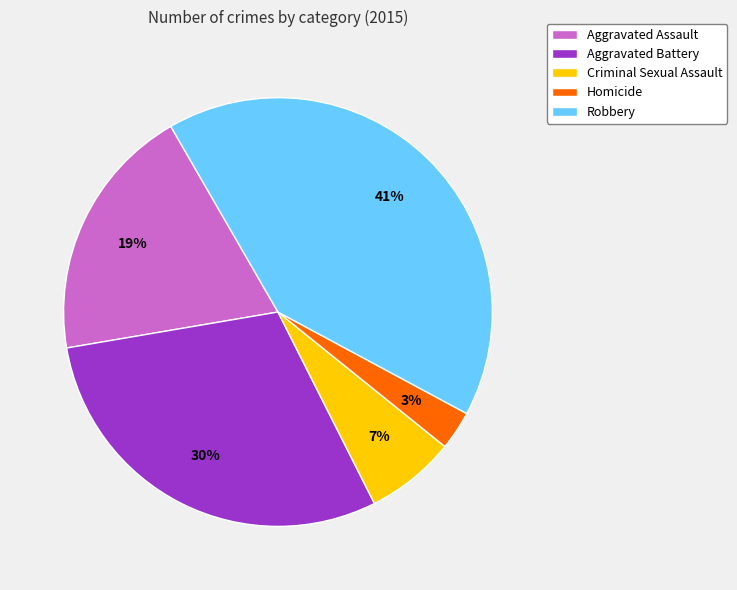

True or false: Criminal Sexual Assault accounts for 7% of the total.

True